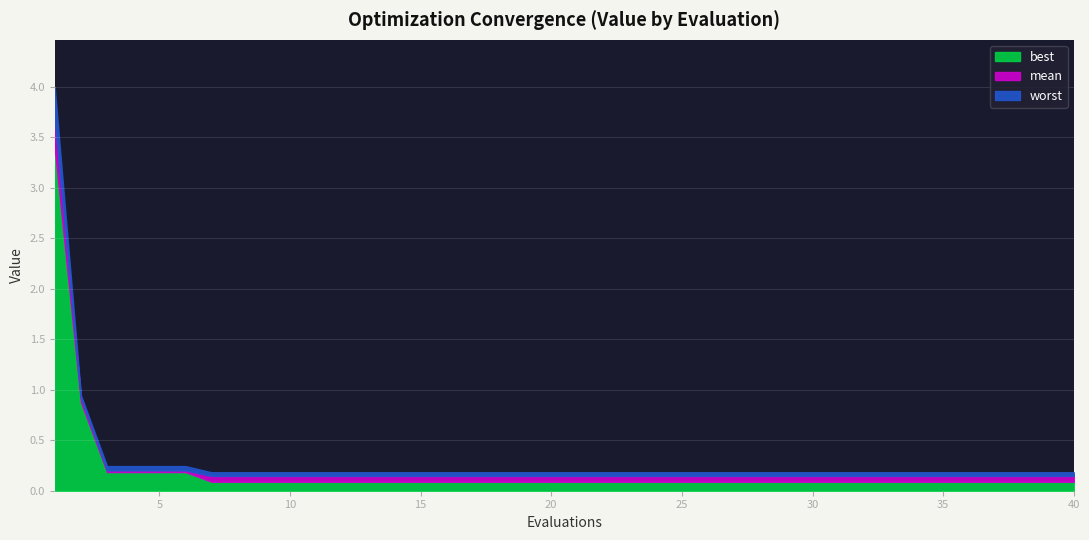

True or false: mean and worst cross at least once.

False